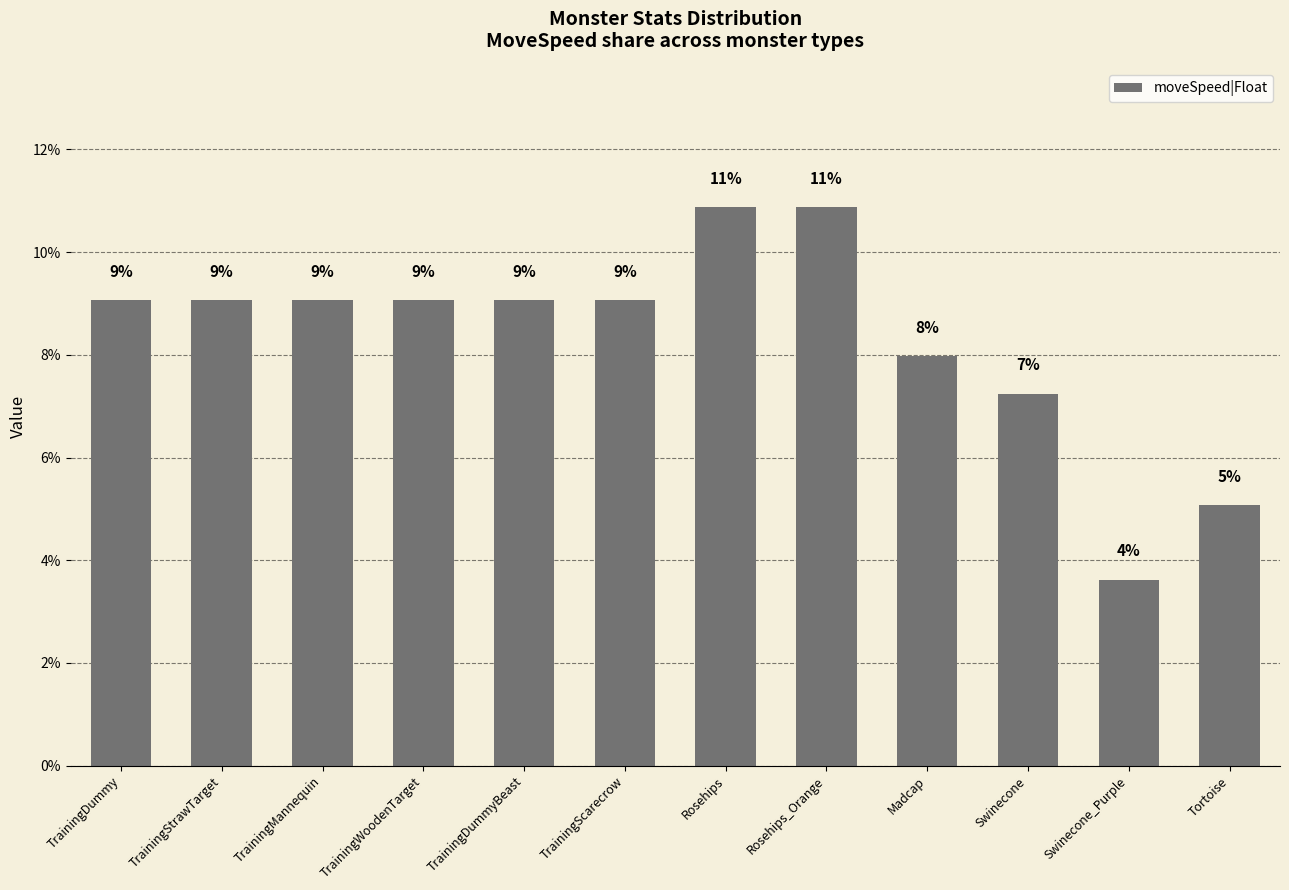

What is the change in value from TrainingDummy to Rosehips?

+1.8